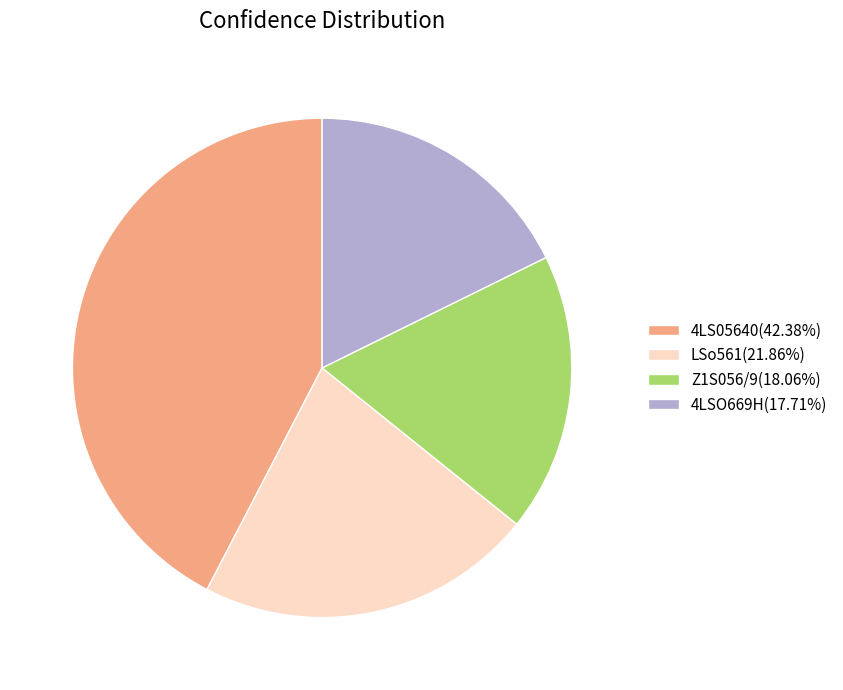

Is it true that 4LS05640 is 42% of the pie?

True